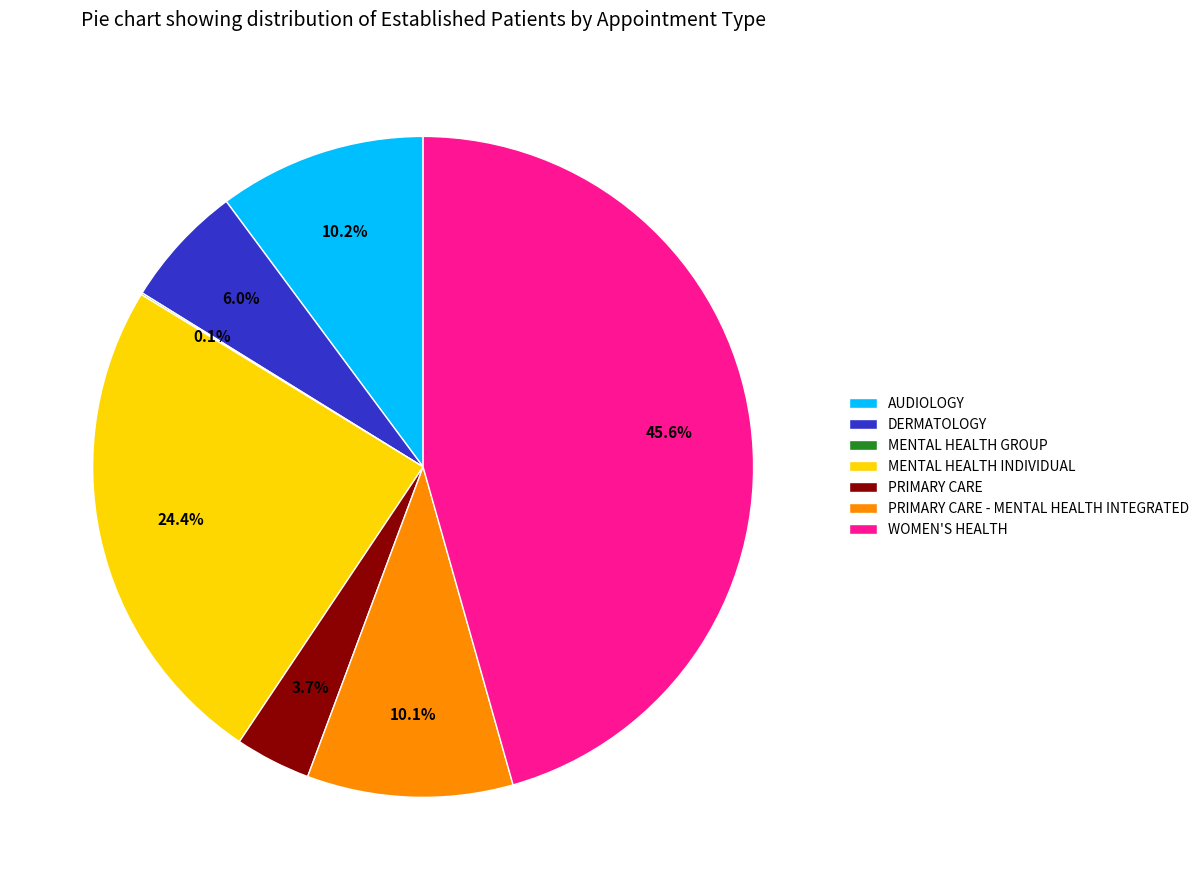

Does PRIMARY CARE - MENTAL HEALTH INTEGRATED account for over 50% of the chart?

No